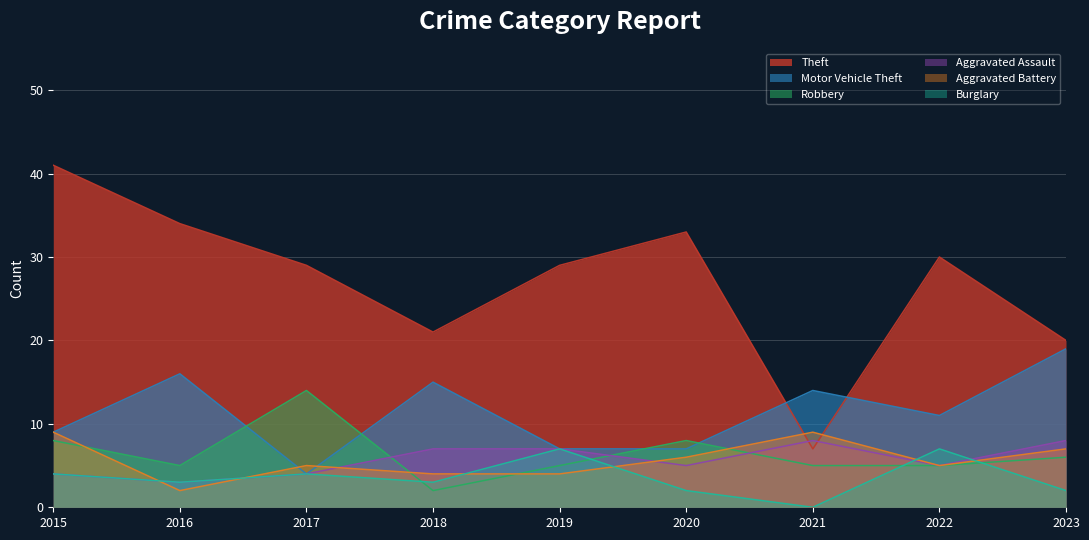

What are all the series names shown in the legend?

Theft, Motor Vehicle Theft, Robbery, Aggravated Assault, Aggravated Battery, Burglary